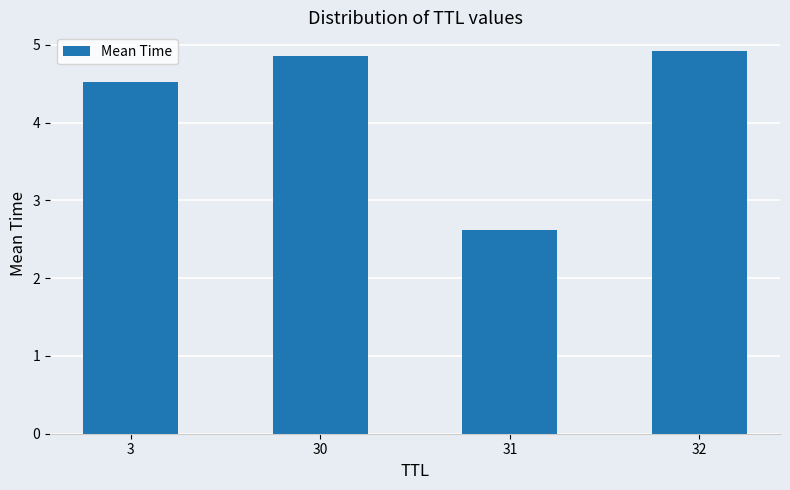

The value at 3 is 6.4. True or false?

False